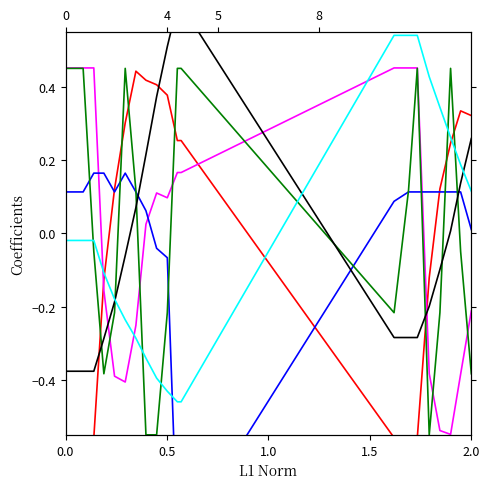

At how many categories does at least one series exceed 0?

20